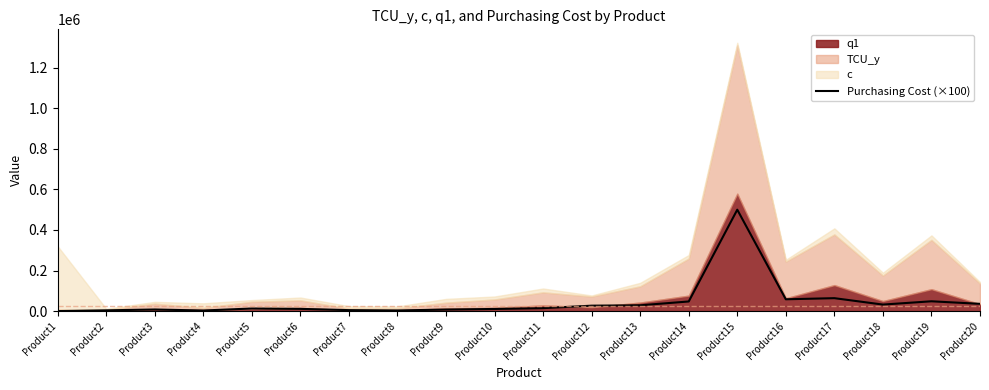

True or false: the data shows 13701 at Product3.

False